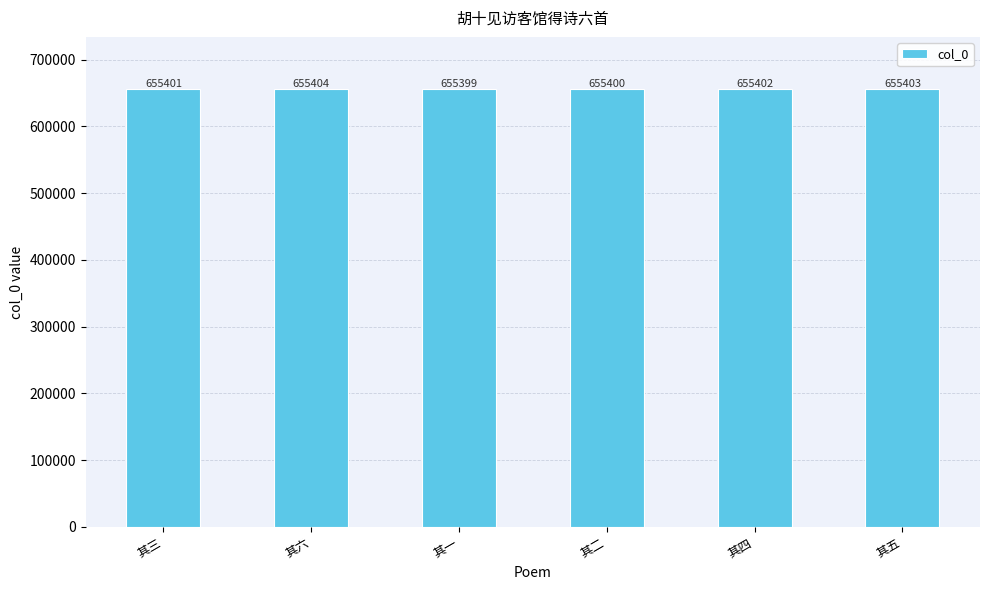

Which category has the highest value across all series?

其六